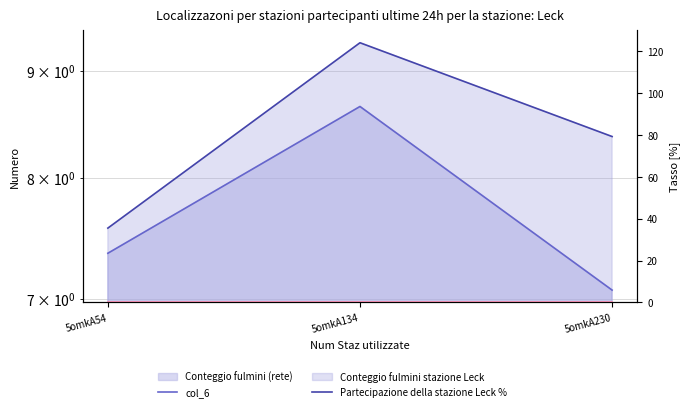

At which label is Partecipazione della stazione Leck % closest to 0?

5omkA54